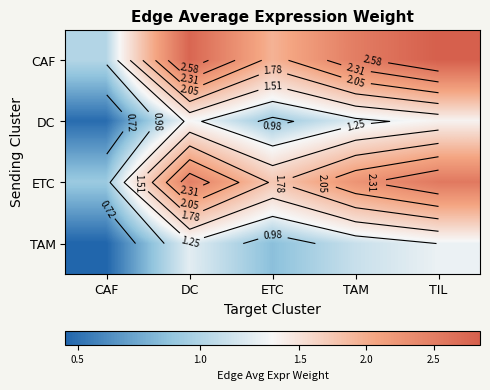

What is the approximate value of CAF at ETC?

1.9